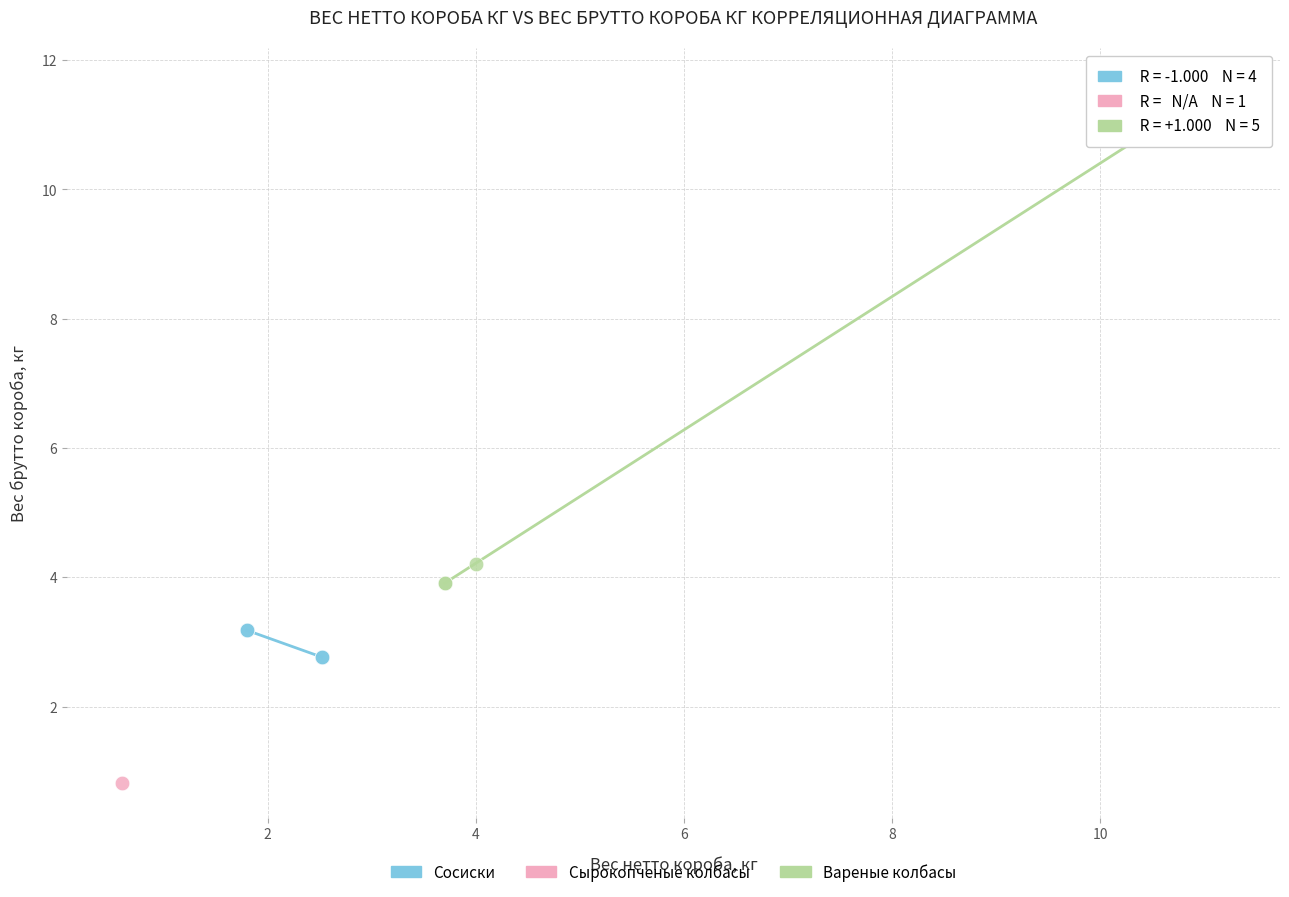

Which series contains the lowest Y value?

Сырокопченые колбасы